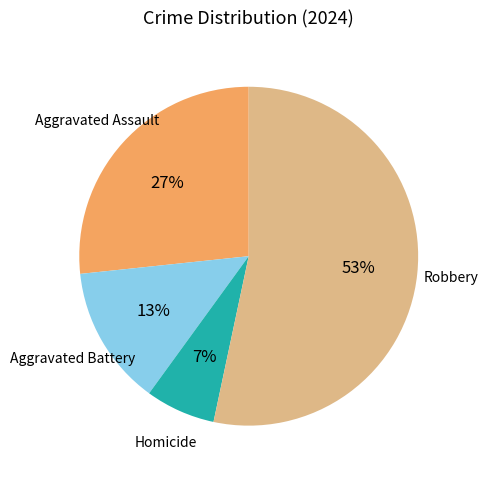

To the nearest percent, what is the average slice percentage?

25%